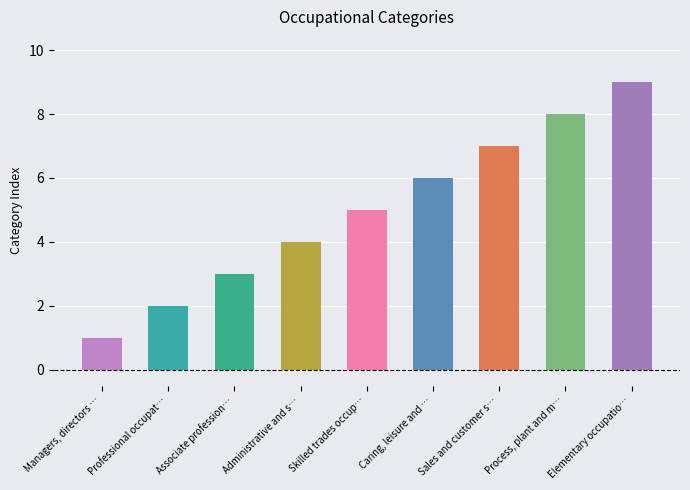

What is the label of the 5th bar from the right?

Skilled trades occupations